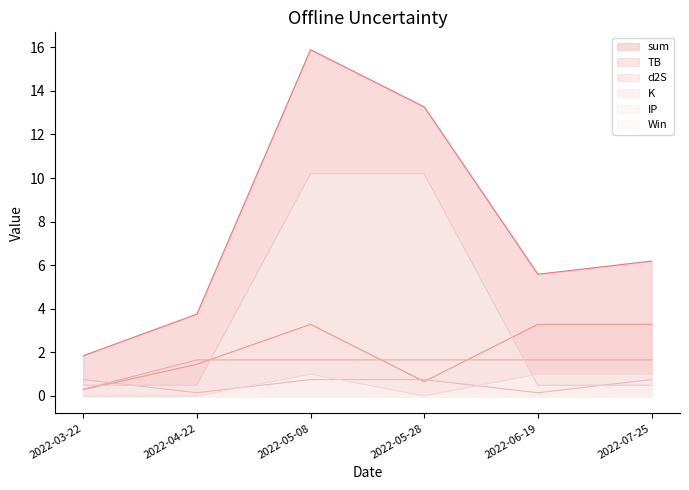

The value of Win at 2022-04-22 is 0.4. True or false?

False